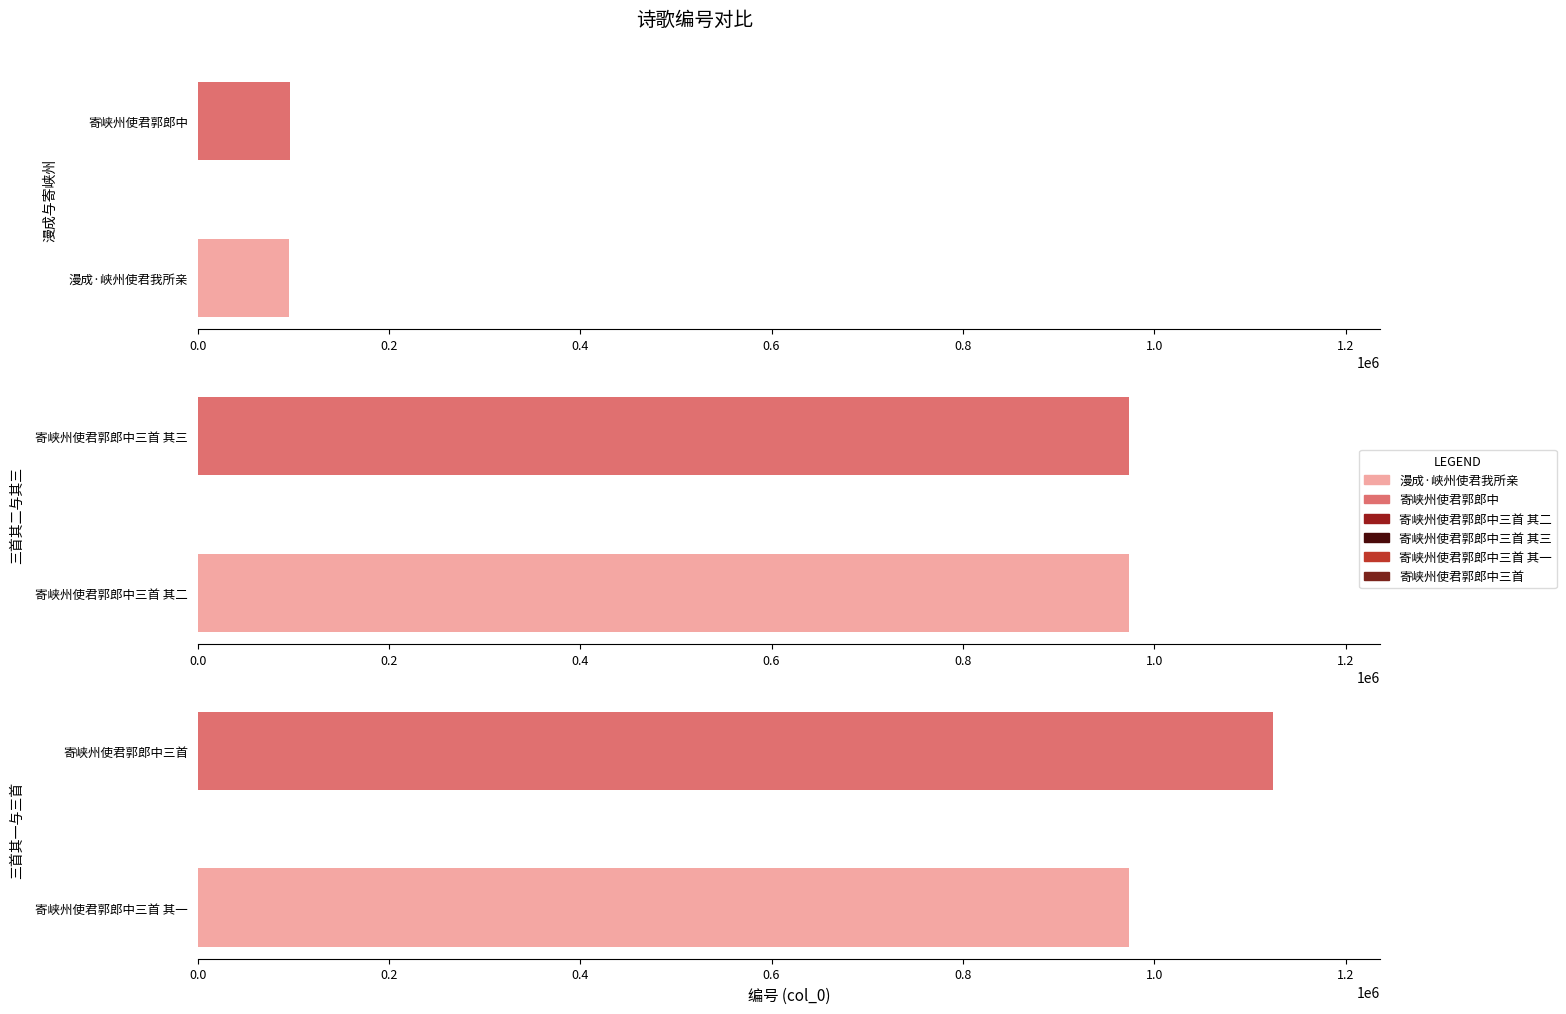

Reading left to right, list all the values displayed in this chart.

95922	96450	973293	973292	973294	1123655